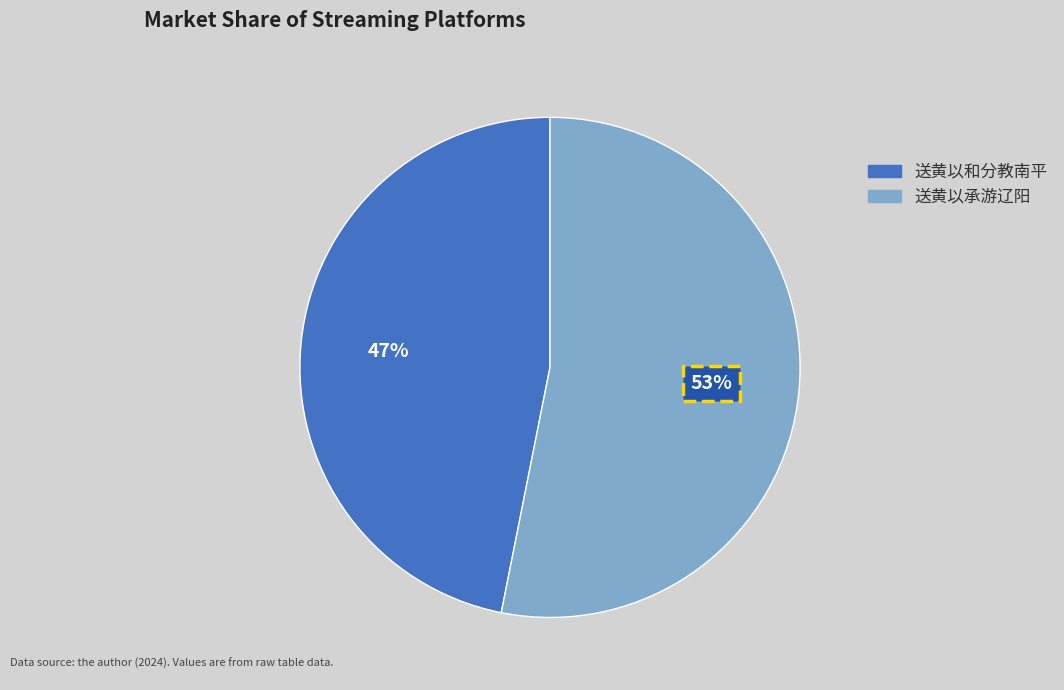

Is there a majority slice in this chart?

Yes